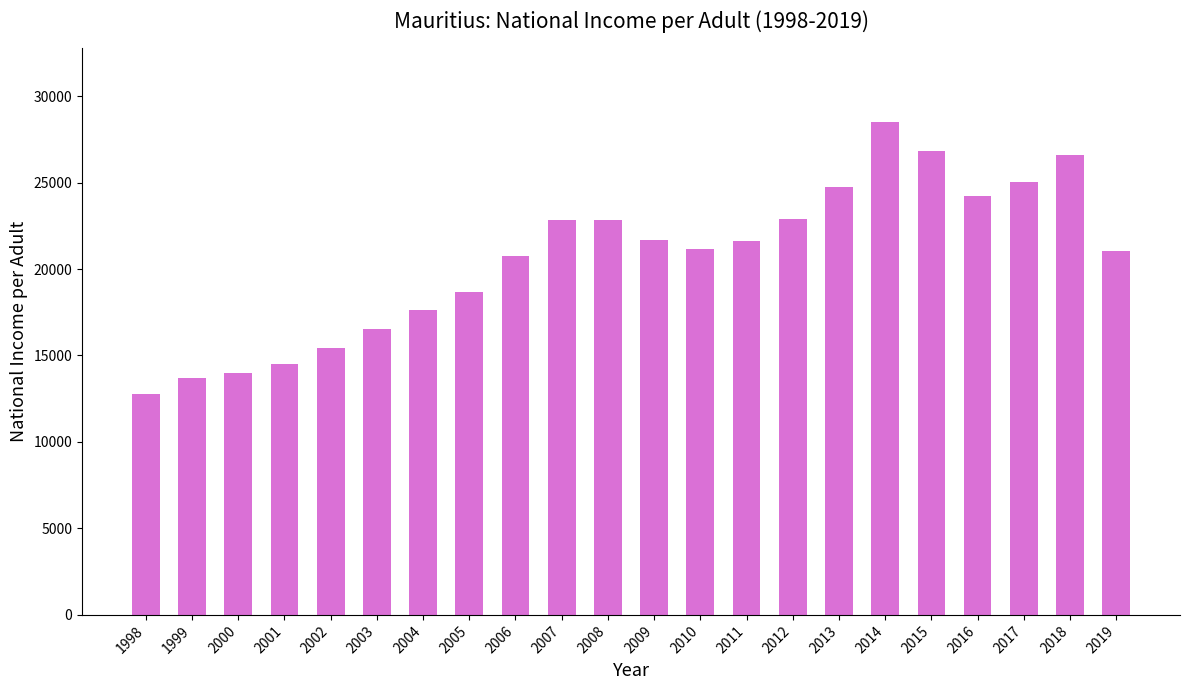

True or false: the data shows 18635.2 at 2014.

False